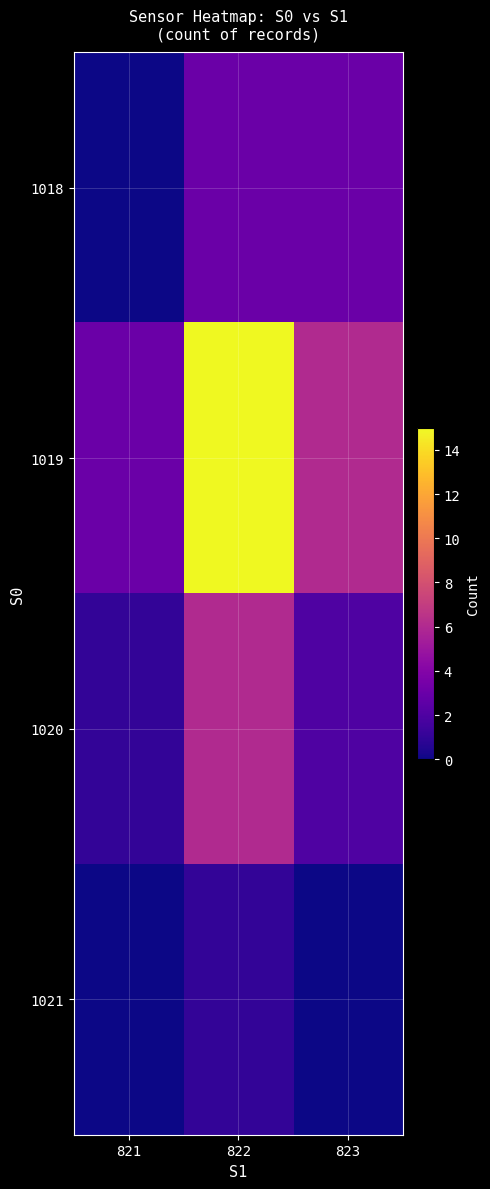

At 821, list the series in order from largest to smallest.

1019, 1020, 1018, 1021